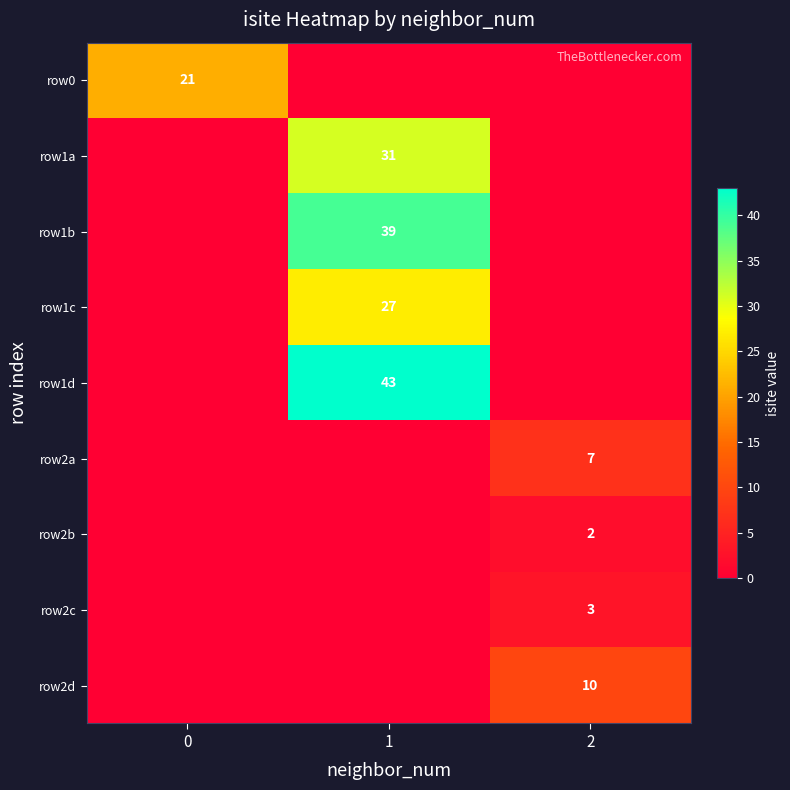

True or false: row0 has a value of 7 at 0.

False